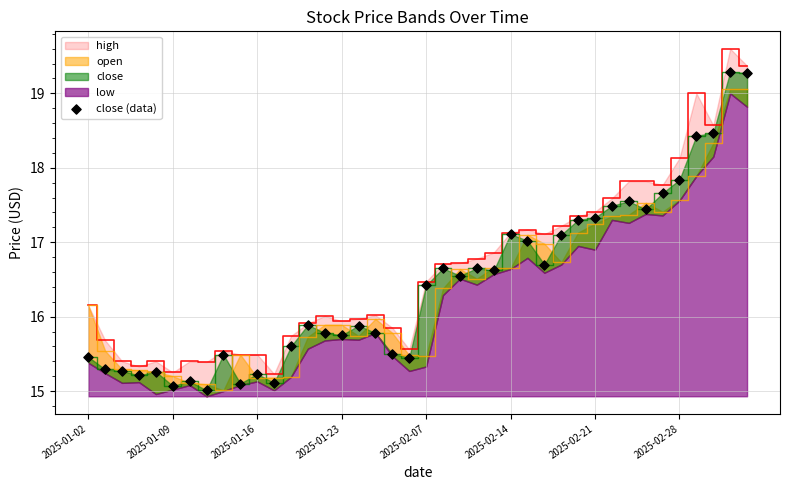

What is the ratio of the value at 28 to the value at 14?

1.1